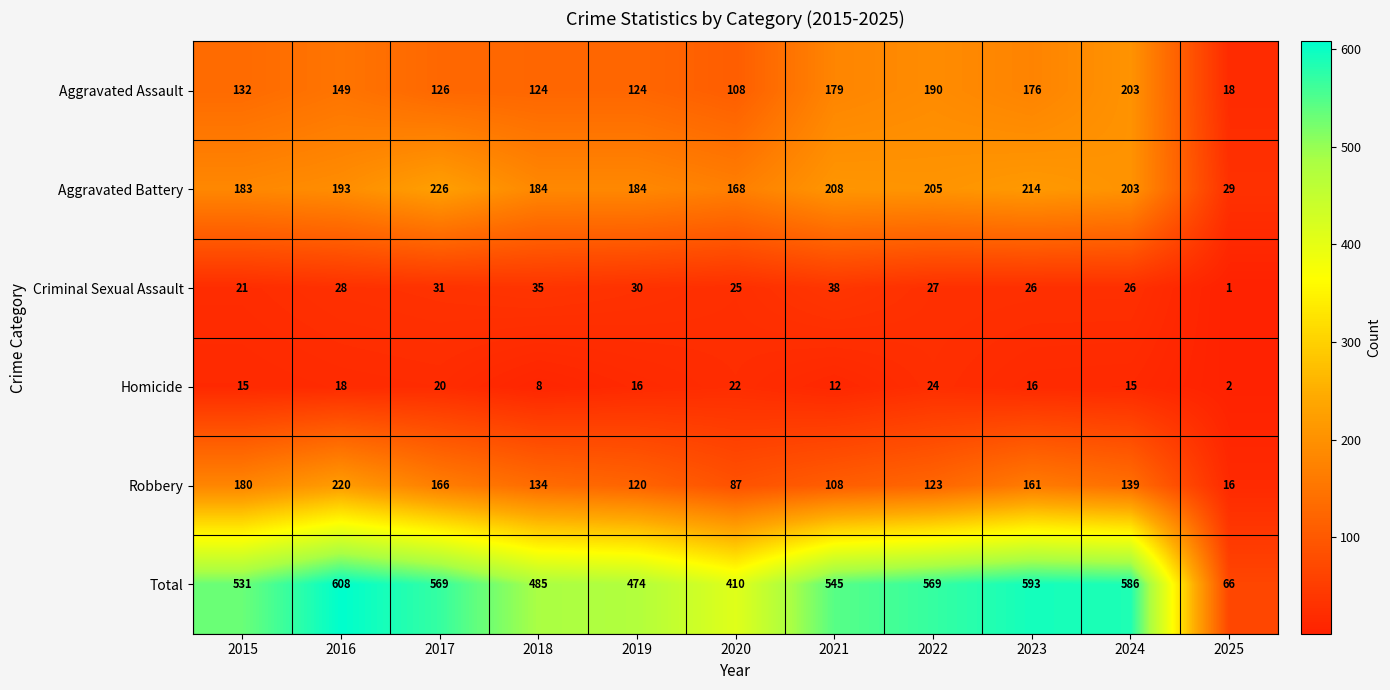

At how many categories does at least one series exceed 445?

9